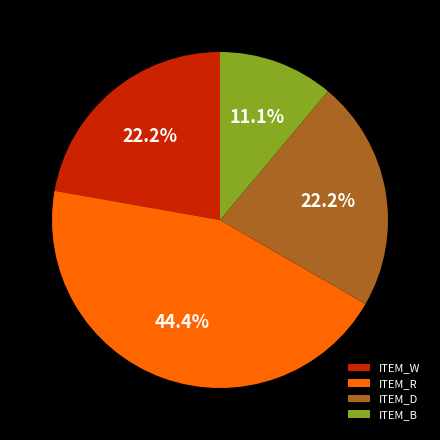

To the nearest percent, what is the difference between the largest and smallest slice percentages?

33%